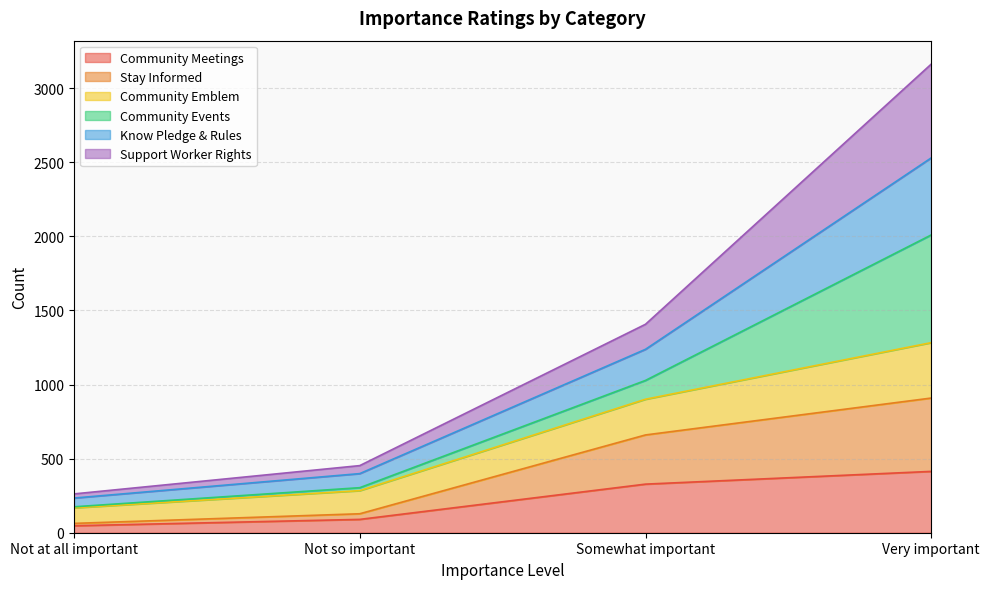

Which category has the highest value in the Community Meetings series?

Very important